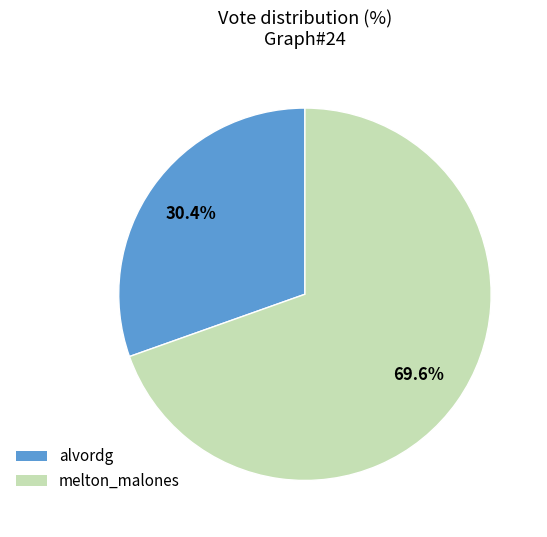

How much of the chart is everything except alvordg?

69.6%